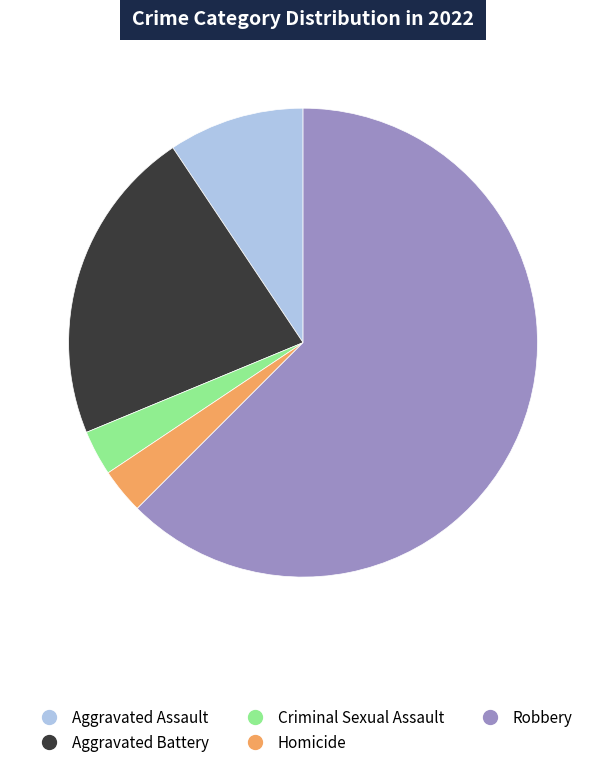

Is it true that Aggravated Battery is 22% of the pie?

True